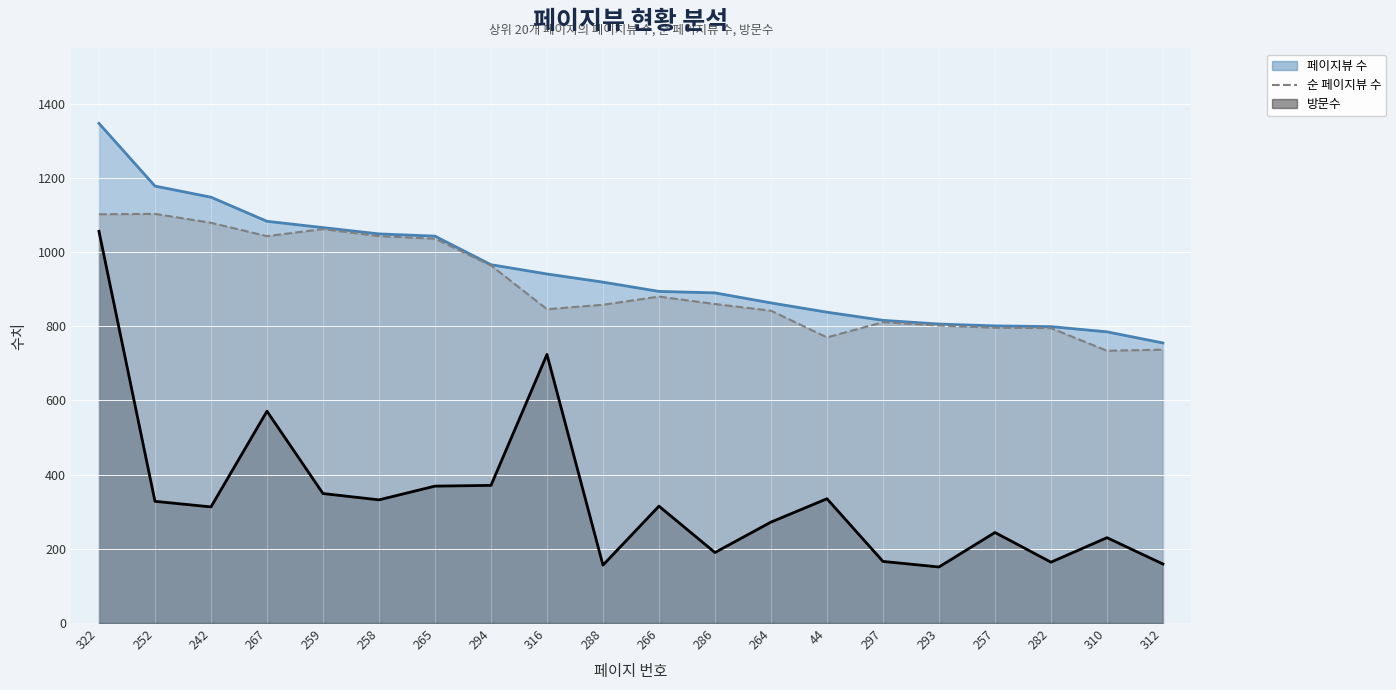

At 288, list the series in order from largest to smallest.

페이지뷰 수, 순 페이지뷰 수, 방문수